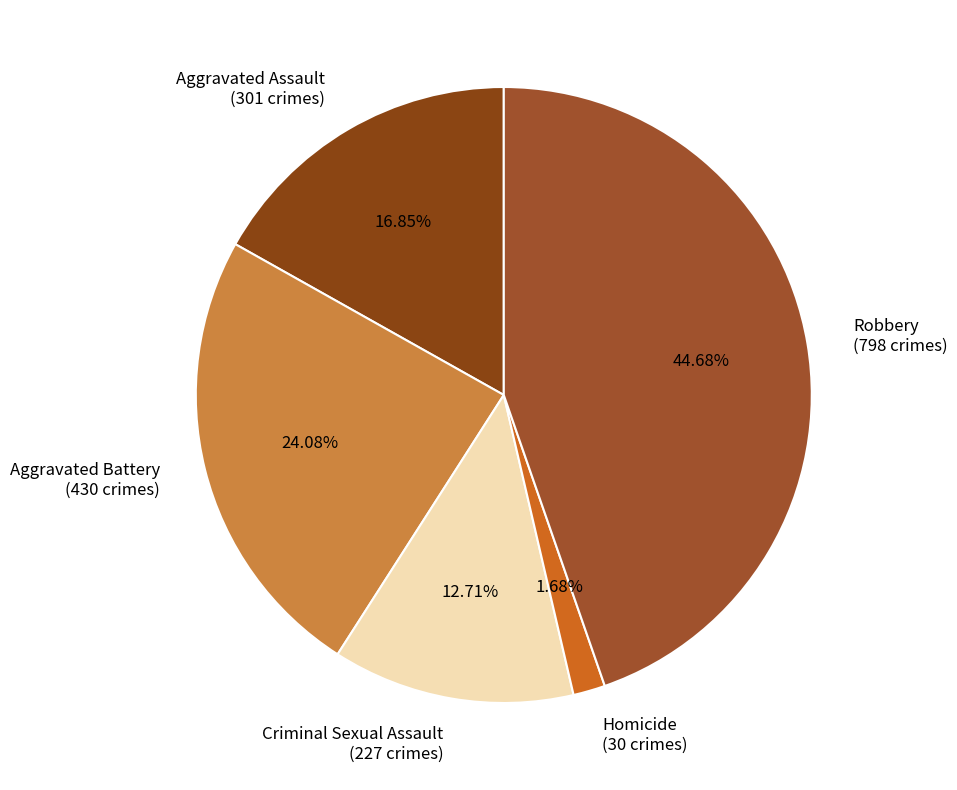

Which category has the biggest portion of the pie?

Robbery